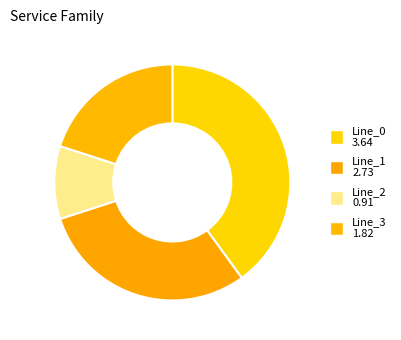

Is it true that Line_1 is 36% of the pie?

False